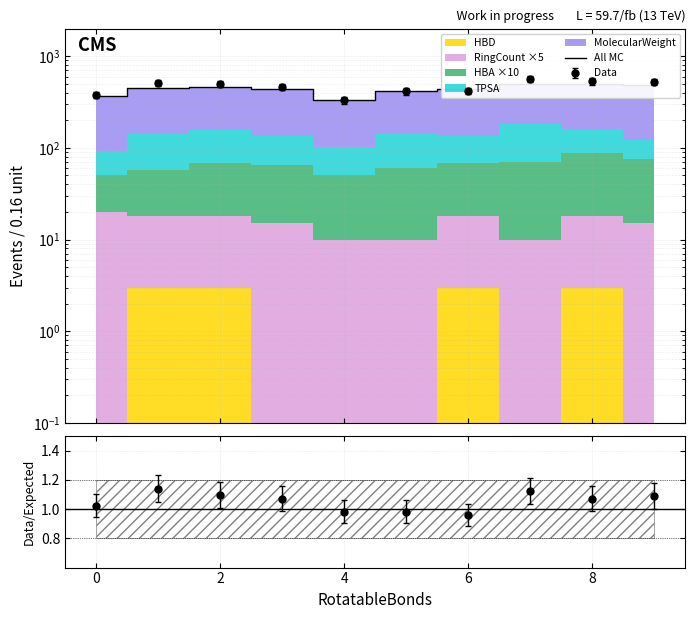

At which category does the chart reach its peak across all series?

7